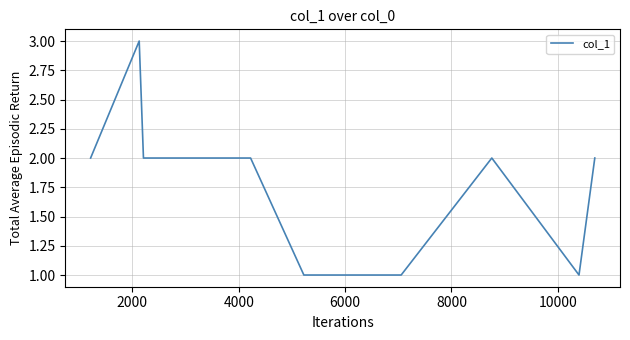

What is the maximum value shown in the chart?

3